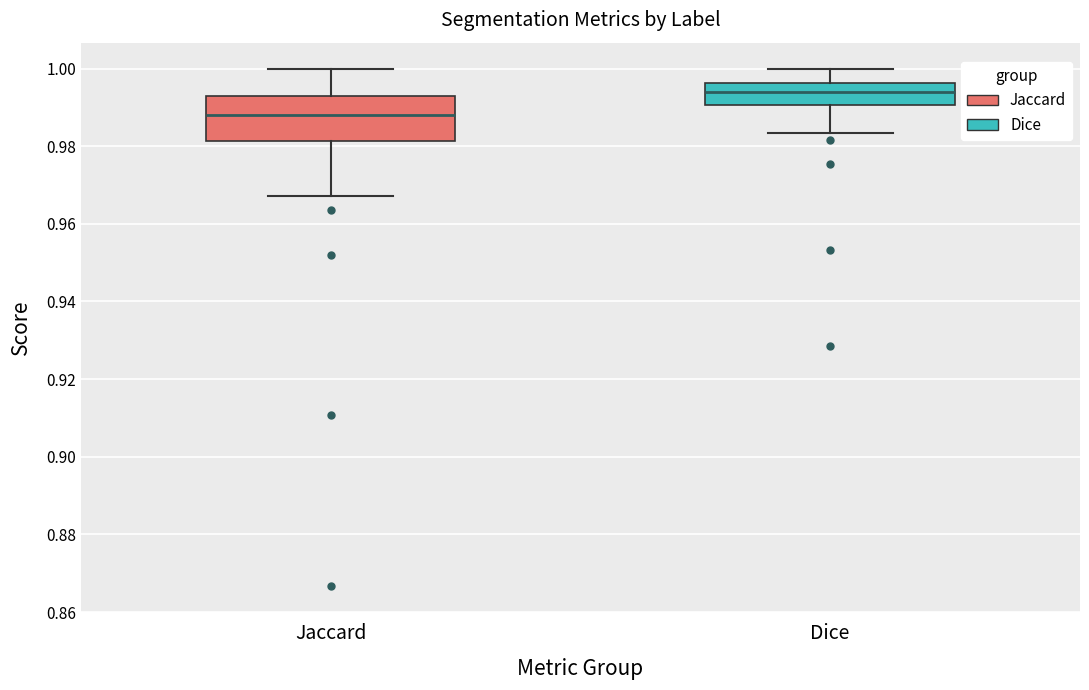

Reading left to right, read every box against the y-axis: the position of its median line, the range the box covers, and the ends of its whiskers. The values are not printed on the chart, so give them approximately, as read against the axis.

Jaccard: median 0.988, box 0.982 to 0.992, whiskers 0.968 to 1.000
Dice: median 0.994, box 0.990 to 0.996, whiskers 0.984 to 1.000